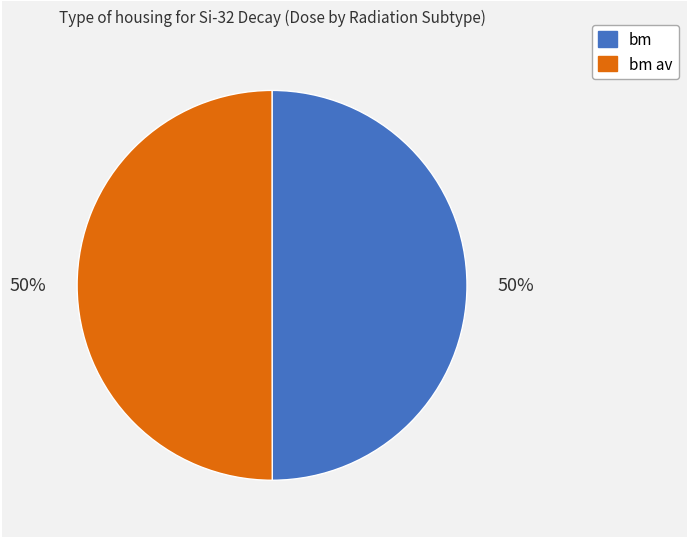

To the nearest percent, what is the average slice percentage?

50%